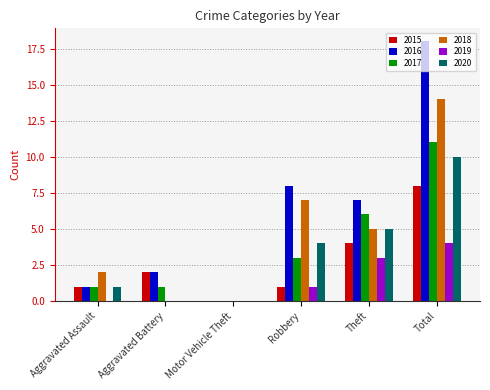

How many series are shown in this chart?

6